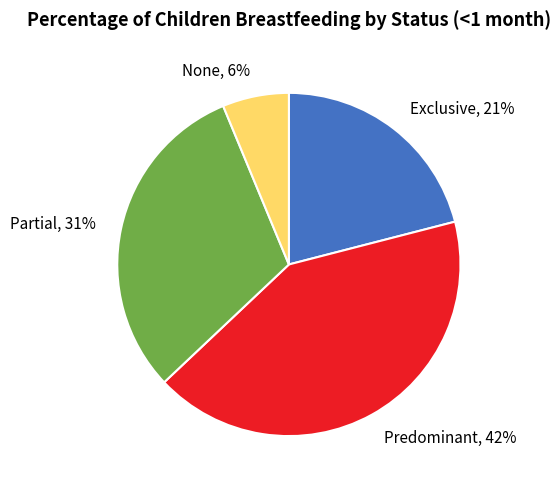

Which category has the smallest portion of the pie?

None